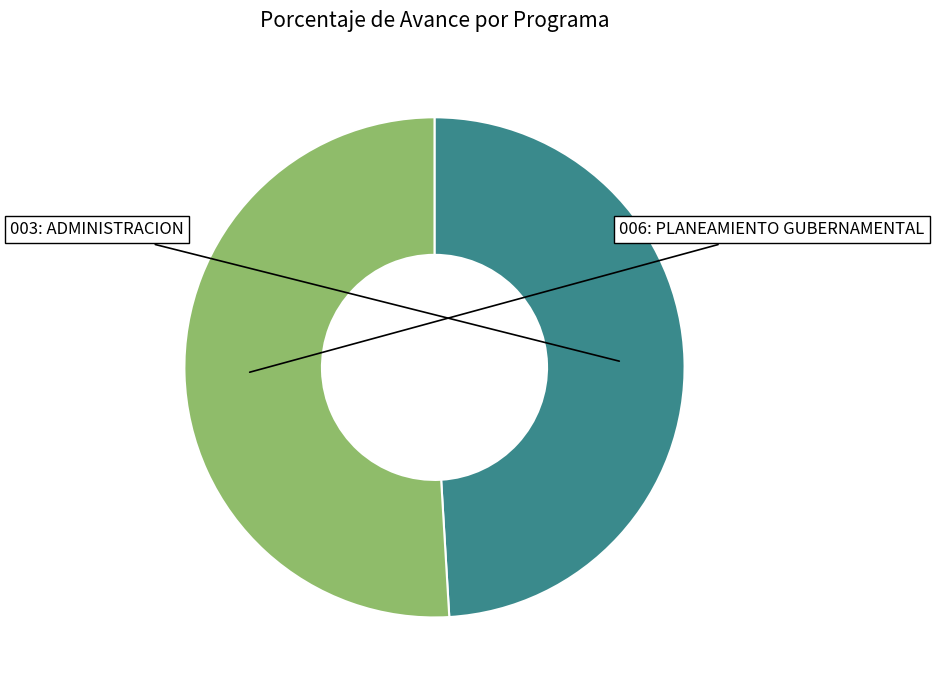

Approximately how many times larger is the value at 006: PLANEAMIENTO GUBERNAMENTAL compared to 003: ADMINISTRACION?

1.0